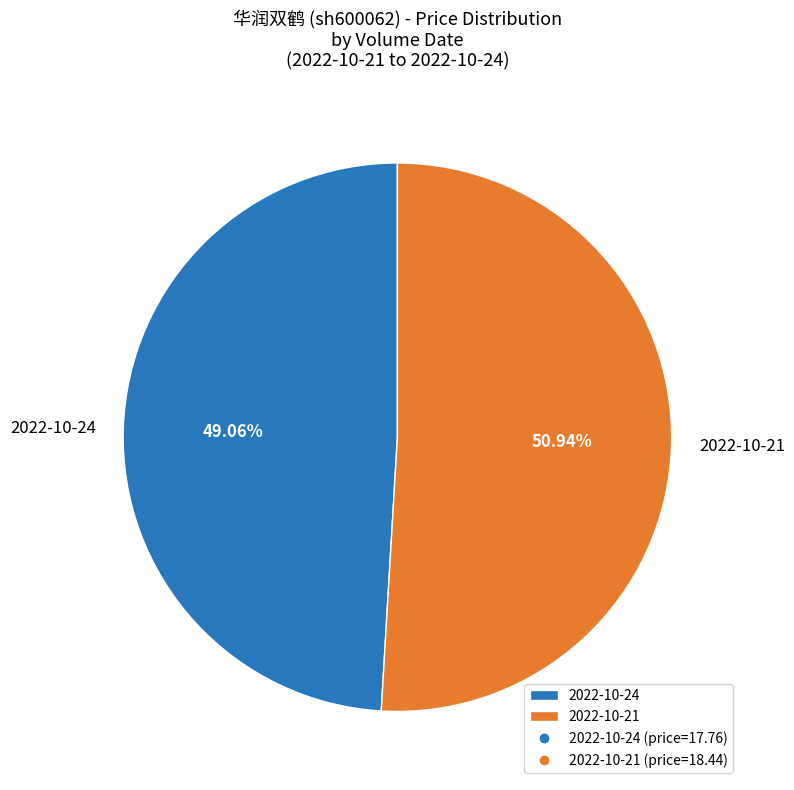

What is the ratio of the value at 2022-10-24 to the value at 2022-10-21?

1.0